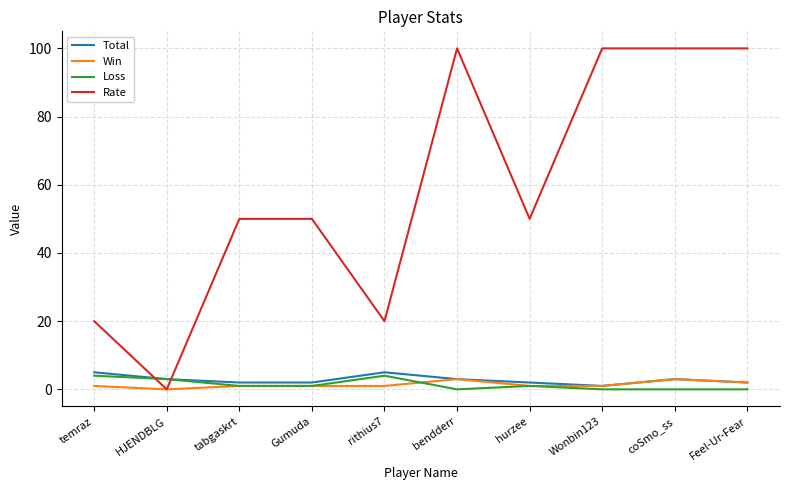

What are all the series names shown in the legend?

Total, Win, Loss, Rate